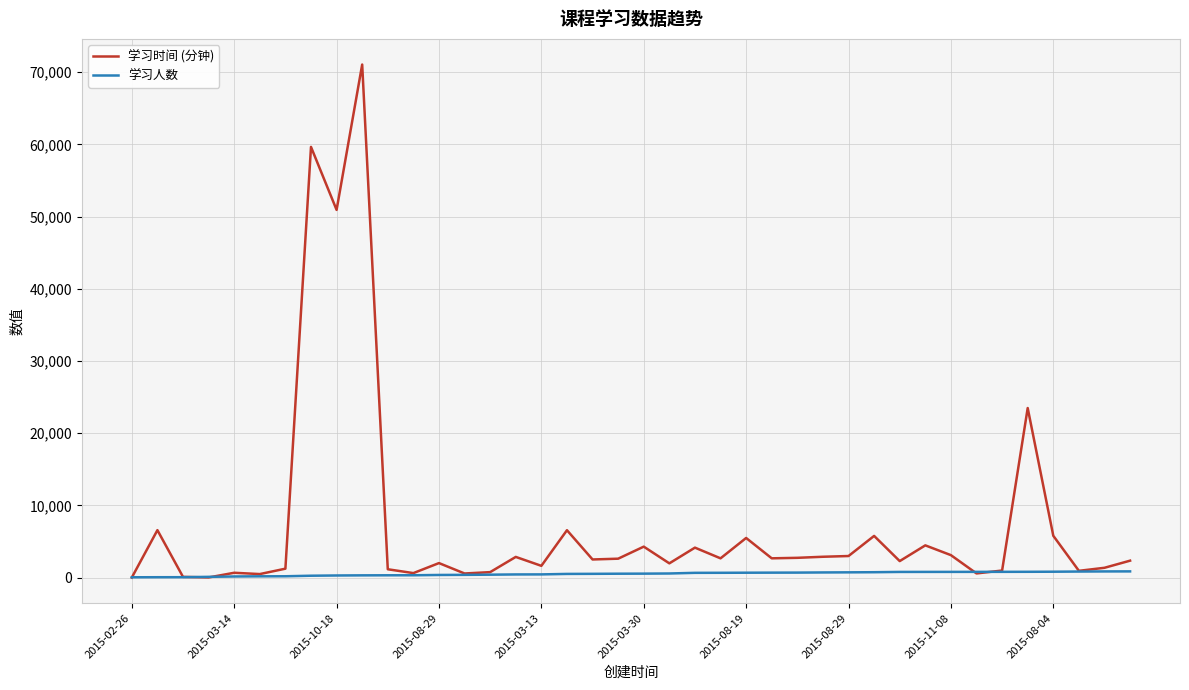

List the series in order of their peak value, highest first.

学习时间 (分钟), 学习人数